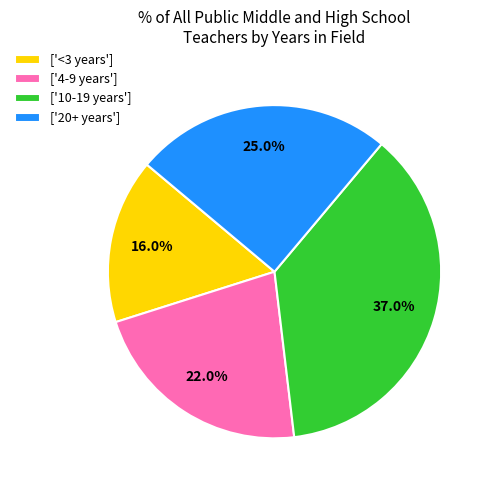

Is there a majority slice in this chart?

No